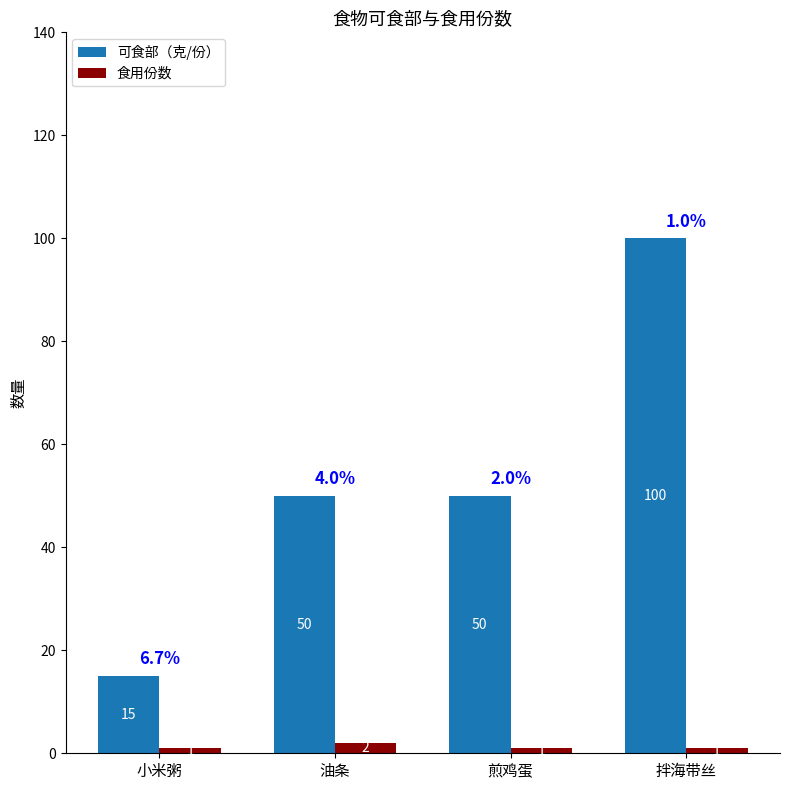

How many distinct data groups are displayed?

2